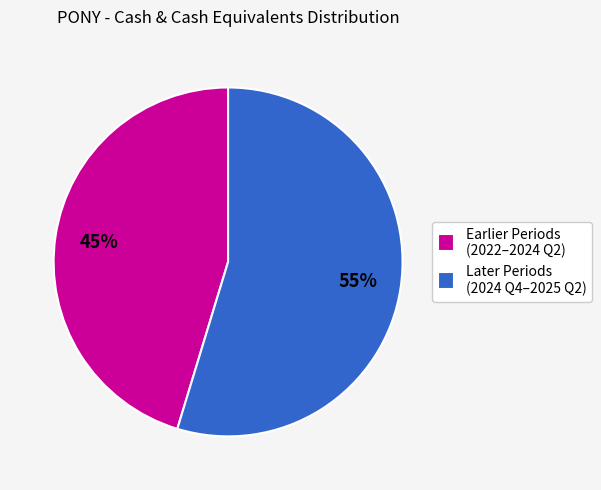

Rank the categories by value from lowest to highest.

Earlier Periods (2022–2024 Q2), Later Periods (2024 Q4–2025 Q2)